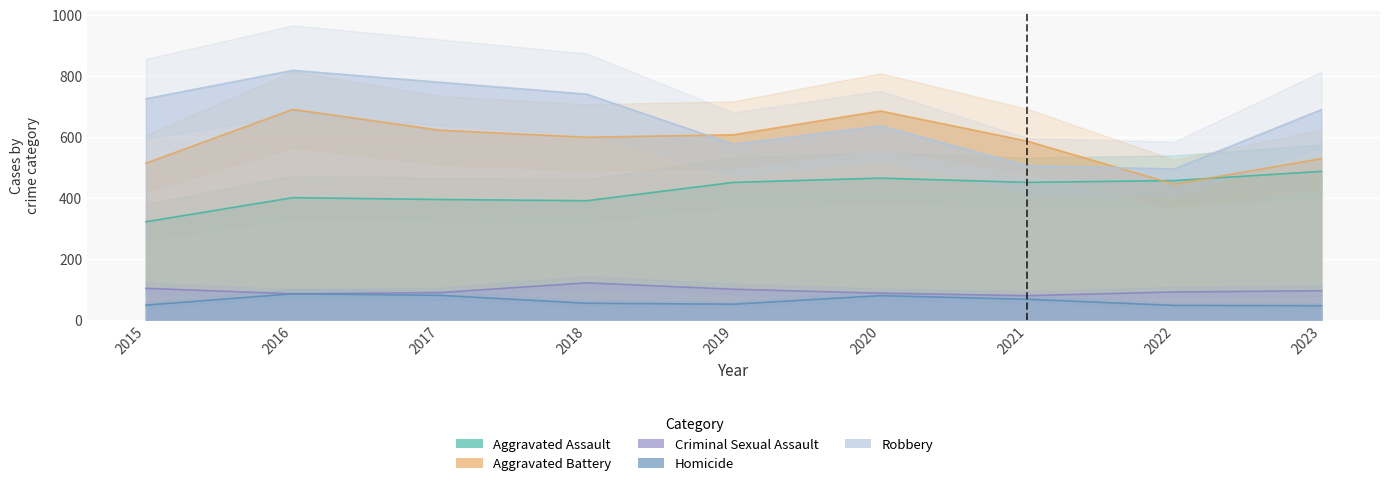

Rank the categories by Homicide value from lowest to highest.

2023, 2022, 2015, 2019, 2018, 2021, 2020, 2017, 2016